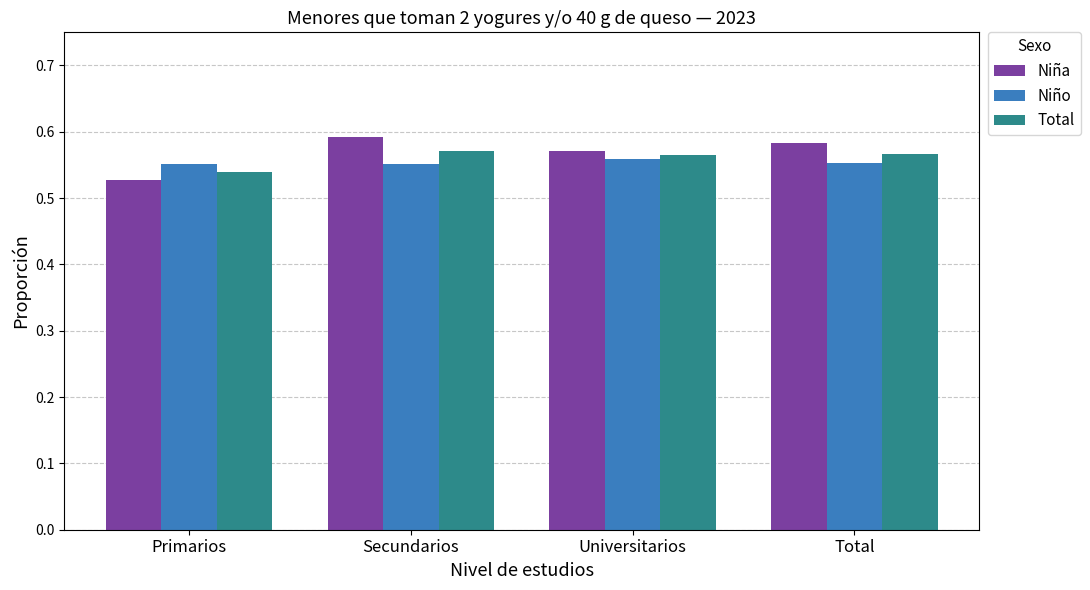

True or false: Niño has a value of 0.3 at Primarios.

False